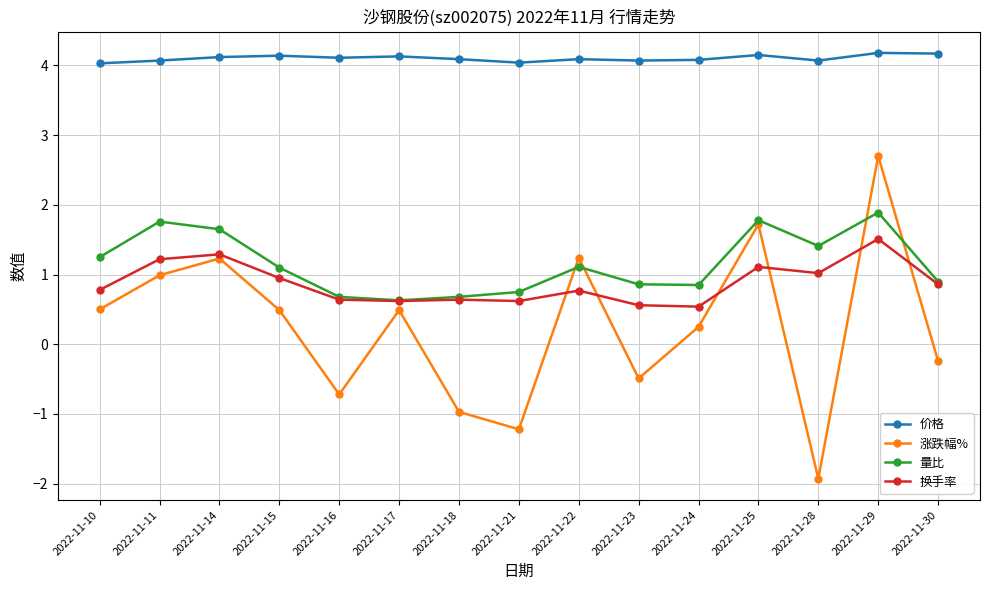

In 量比, how many points are lower than both neighbors (excluding endpoints)?

3